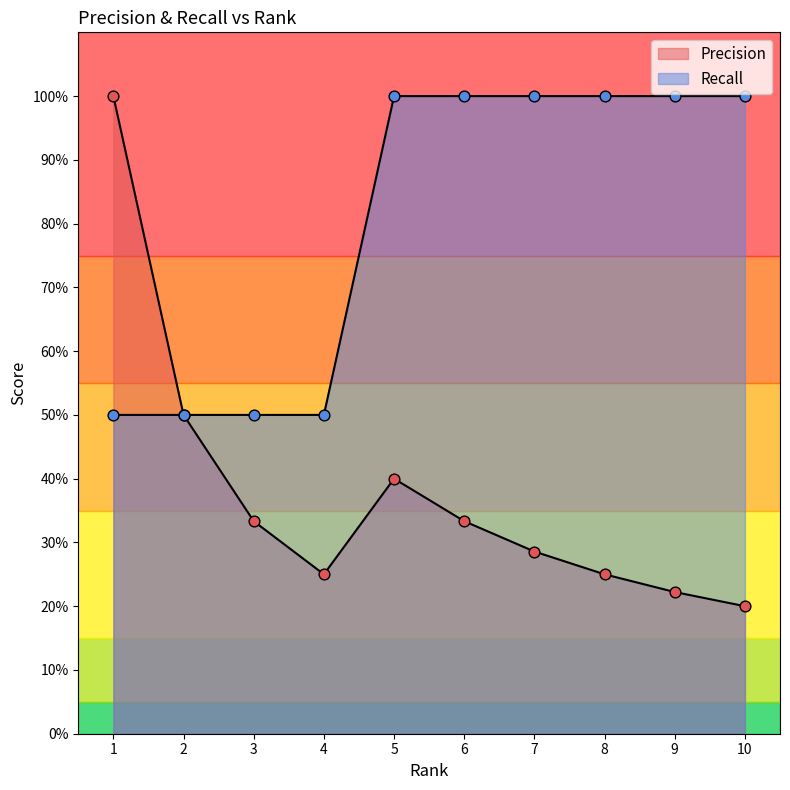

At how many categories does at least one series exceed 0?

10